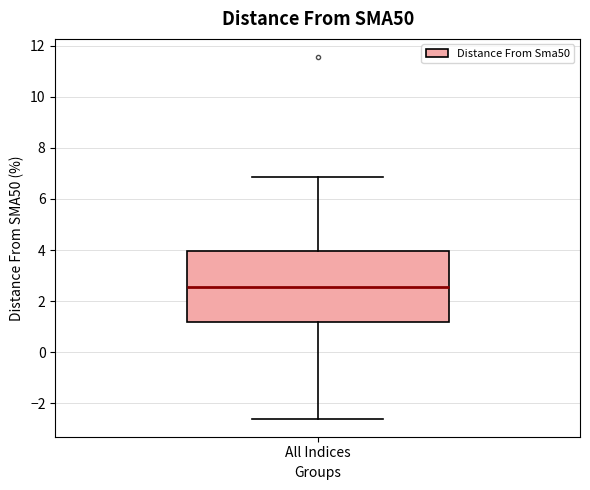

Where is the upper edge of the box for All Indices on the y-axis? The values are not printed on the chart, so give them approximately, as read against the axis.

4.0